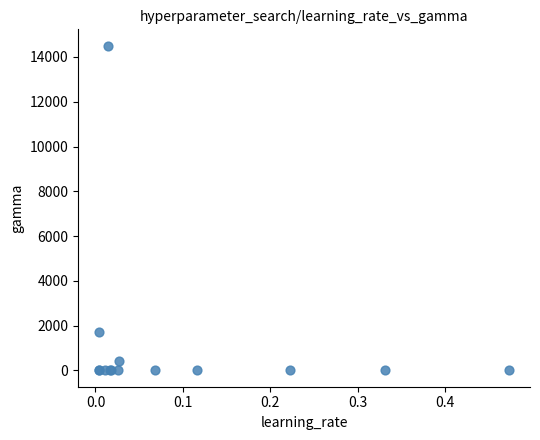

What Y value in the scatter plot is closest to 7253?

1706.5